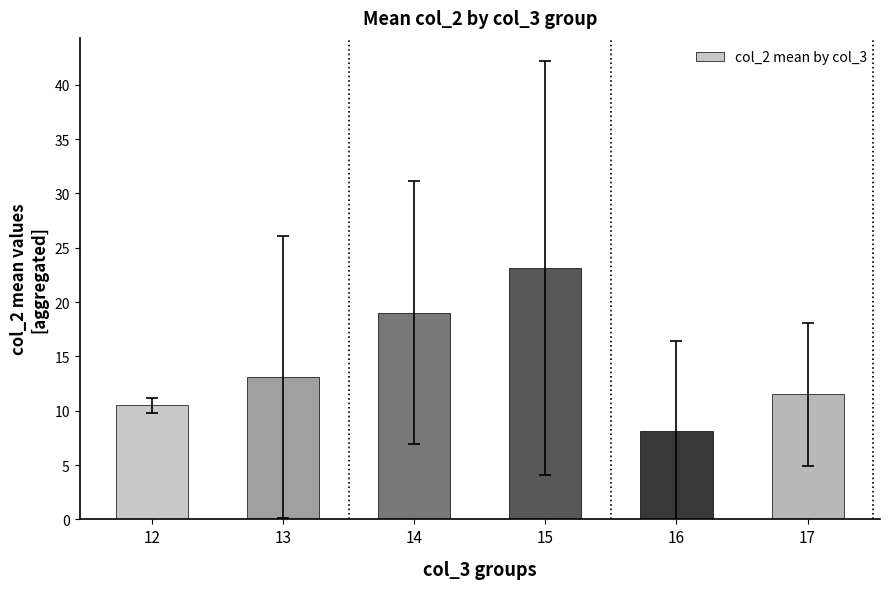

Reading left to right, extract all data points from this chart.

10.5	13.1	19.0	23.2	8.1	11.5